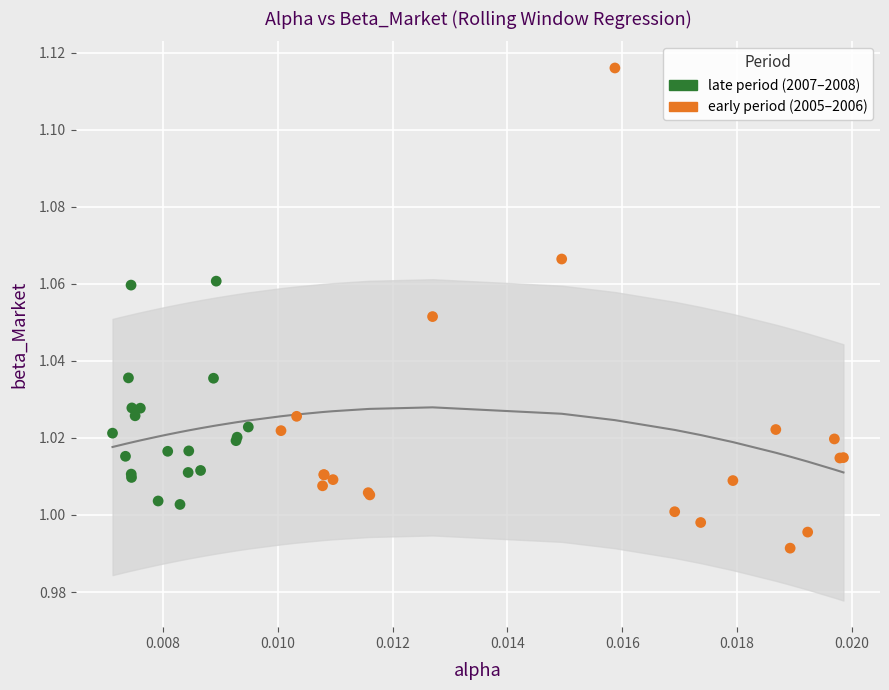

Which series contains the lowest Y value?

early period (2005–2006)